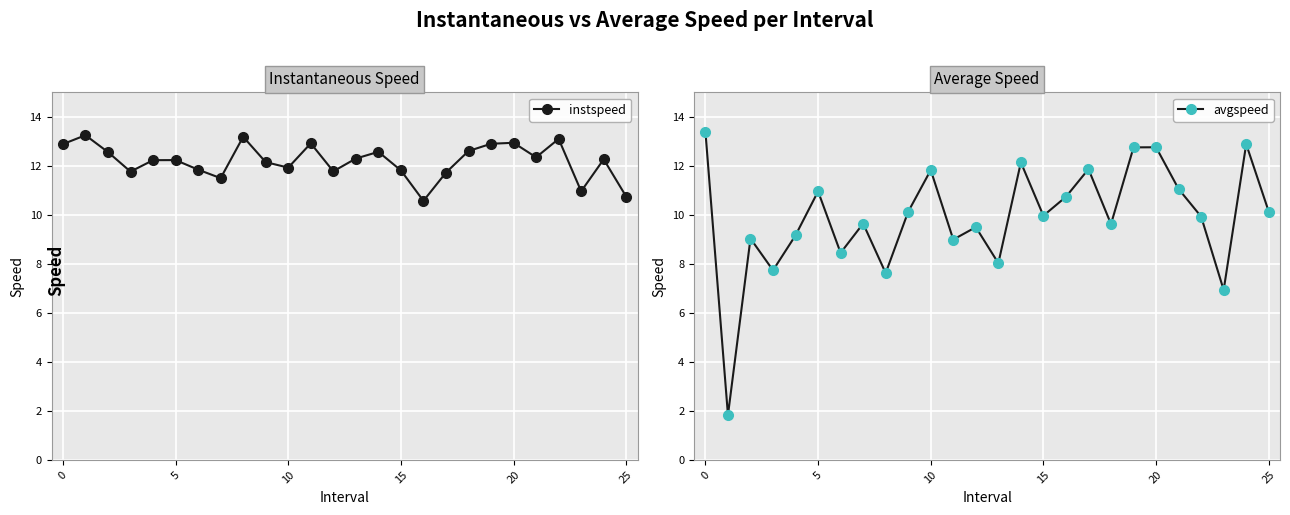

In instspeed, how many points are higher than both neighbors (excluding endpoints)?

8